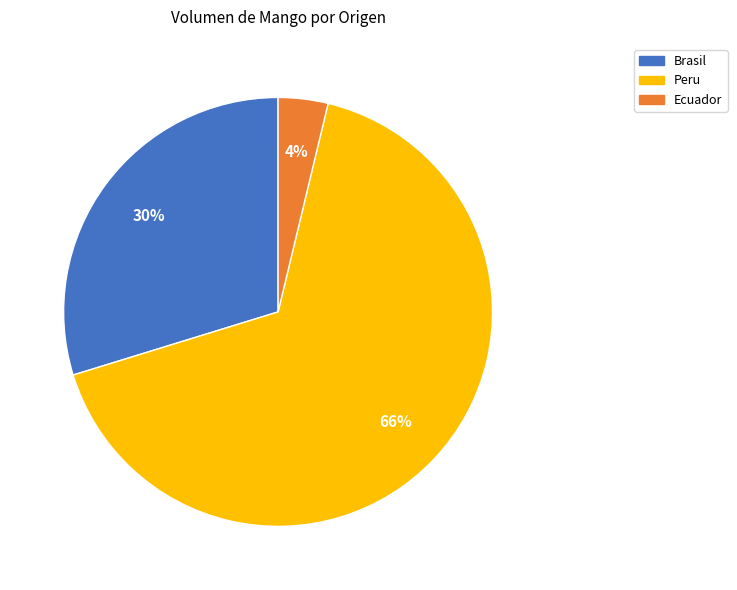

To the nearest percent, what portion does Ecuador represent?

4%